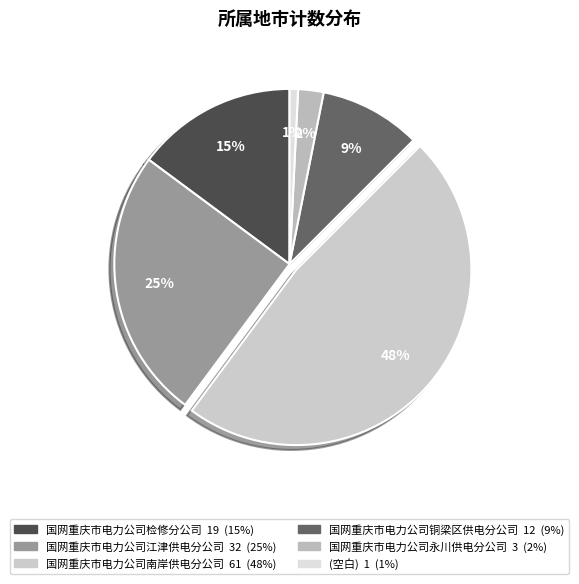

Rank the categories by value from lowest to highest.

(空白), 国网重庆市电力公司永川供电分公司, 国网重庆市电力公司铜梁区供电分公司, 国网重庆市电力公司检修分公司, 国网重庆市电力公司江津供电分公司, 国网重庆市电力公司南岸供电分公司